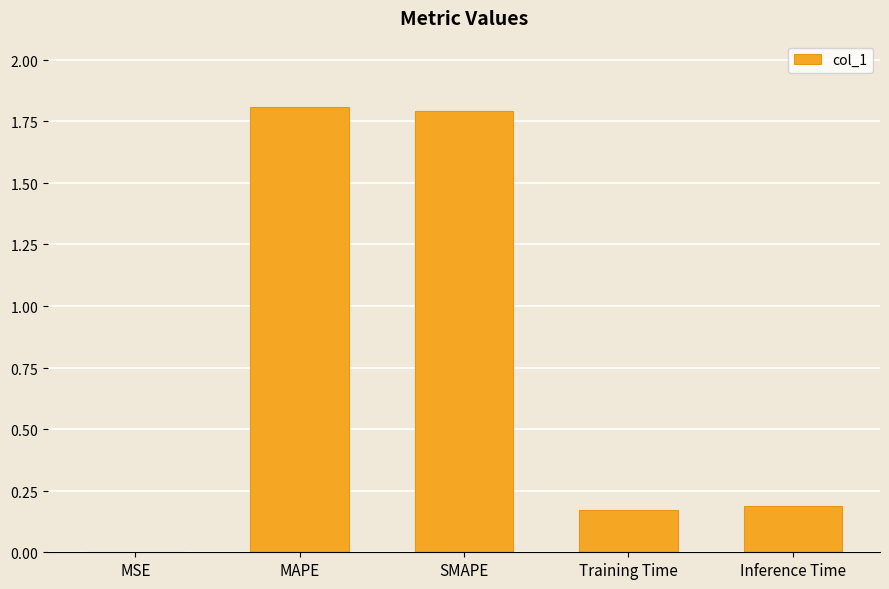

Rank the categories by value from lowest to highest.

MSE, Training Time, Inference Time, SMAPE, MAPE